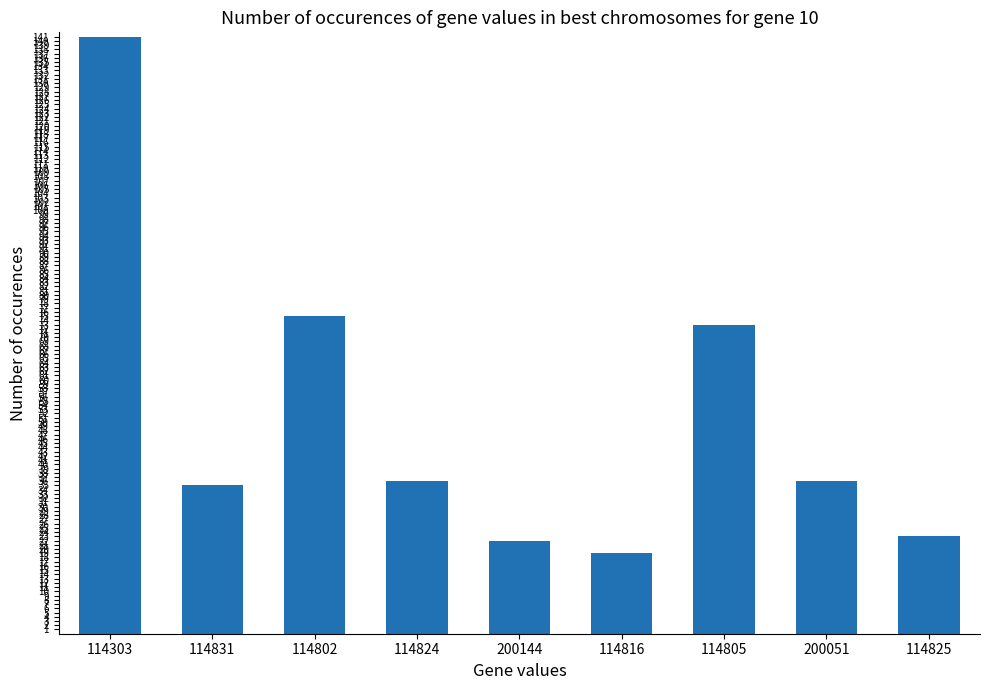

What is the maximum value shown in the chart?

141